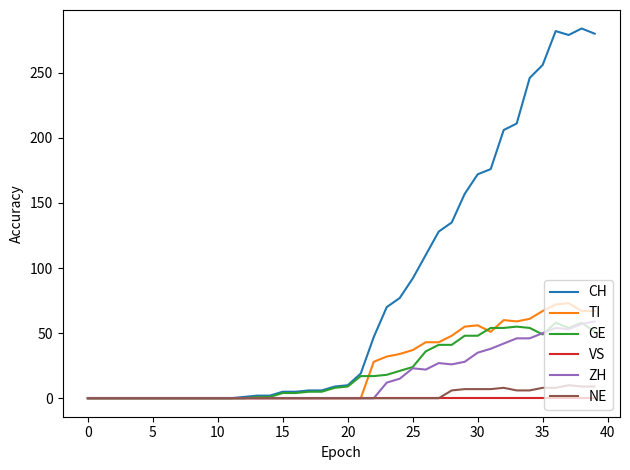

Which series has the largest total across all categories?

CH